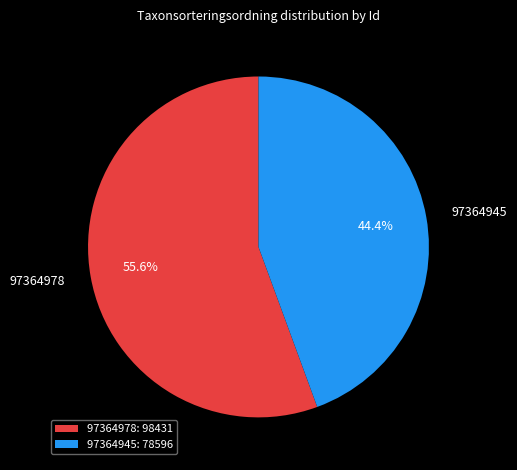

What is the smallest slice in the pie chart?

97364945